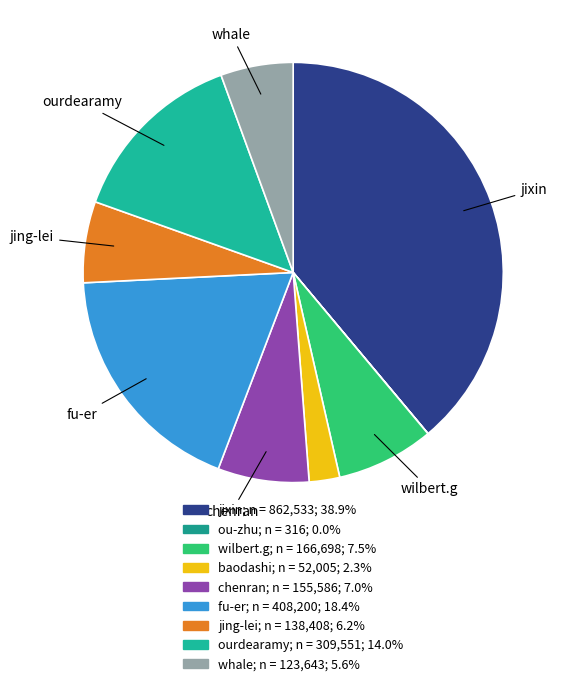

What percentage is the wilbert.g slice, to the nearest percent?

8%